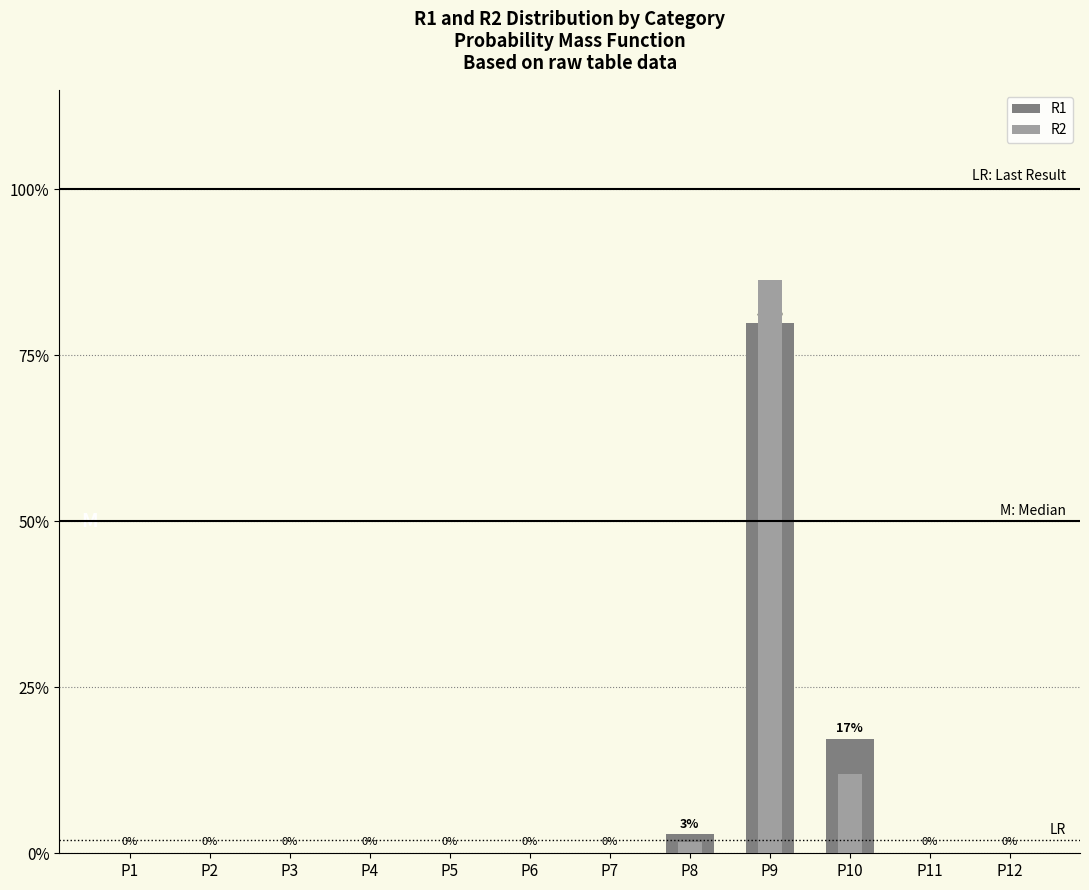

Rank the series by their maximum value, from highest to lowest.

R2, R1